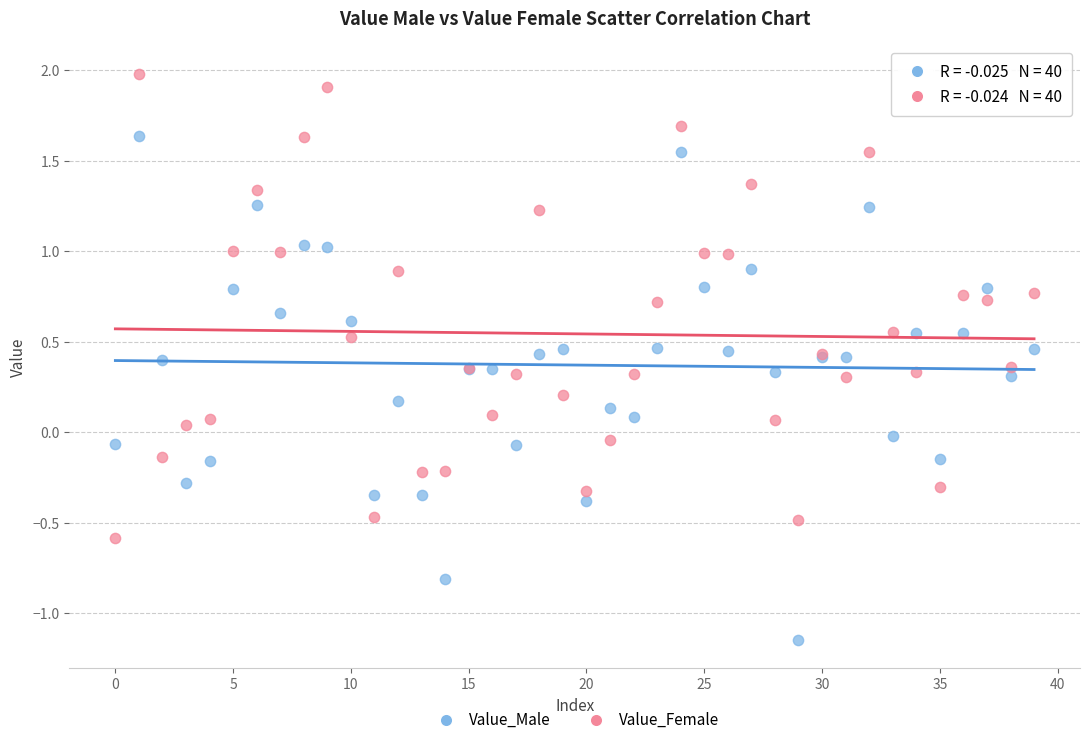

Which series has the widest spread of Y values?

Value_Male